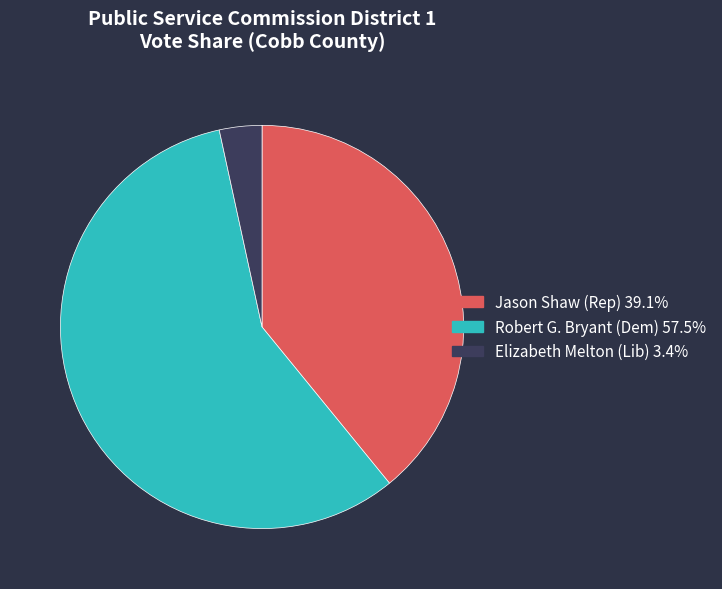

Does any single category account for the majority?

Yes